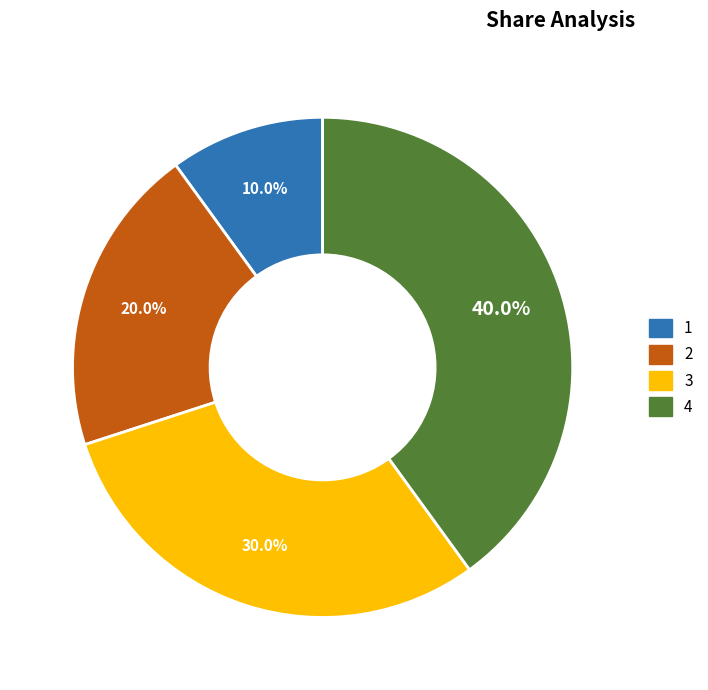

Is there any slice that represents more than half of the pie?

No